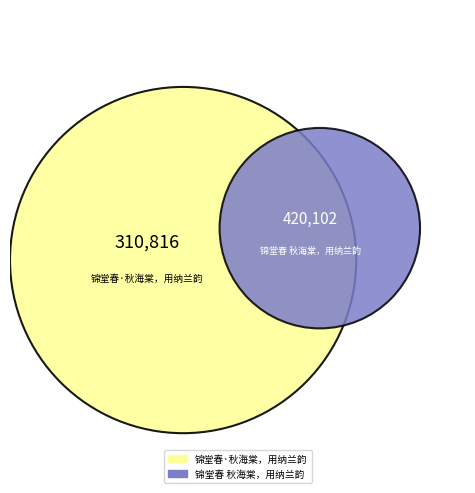

Which slice represents more than half of the pie?

锦堂春 秋海棠，用纳兰韵